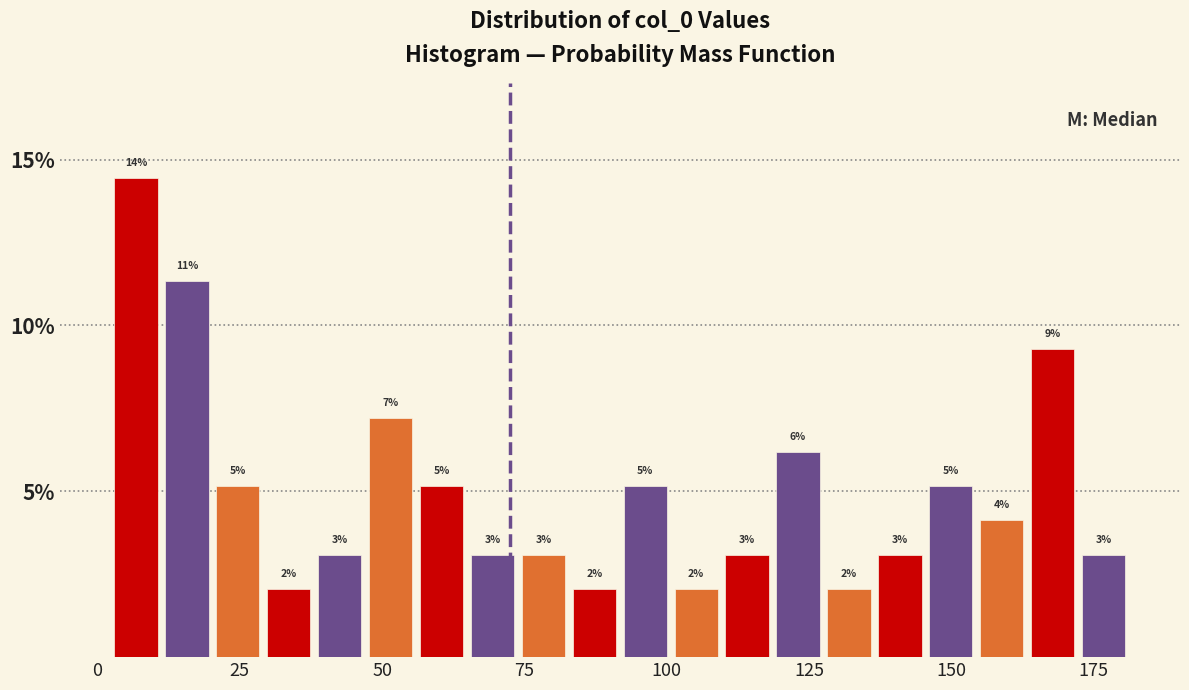

Around what value on the x-axis is the tallest bar? Give the approximate position of its centre, as read against the axis.

5